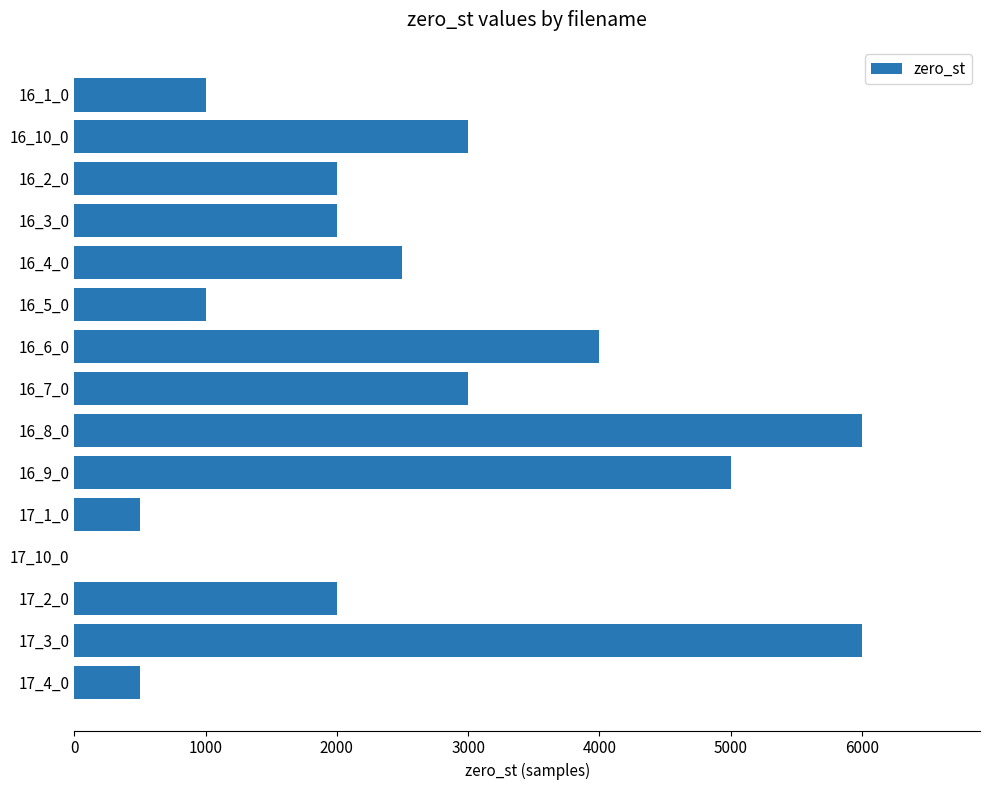

What is the greatest value displayed?

6000